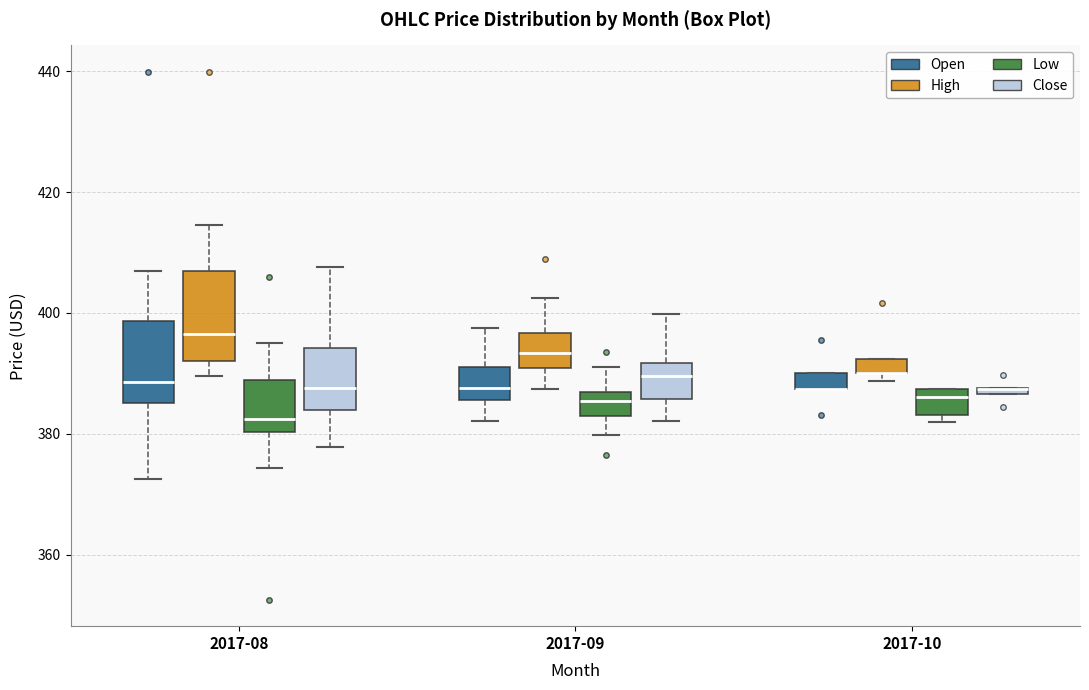

Where is the lower edge of the box for 2017-09 (Open) on the y-axis? The values are not printed on the chart, so give them approximately, as read against the axis.

386